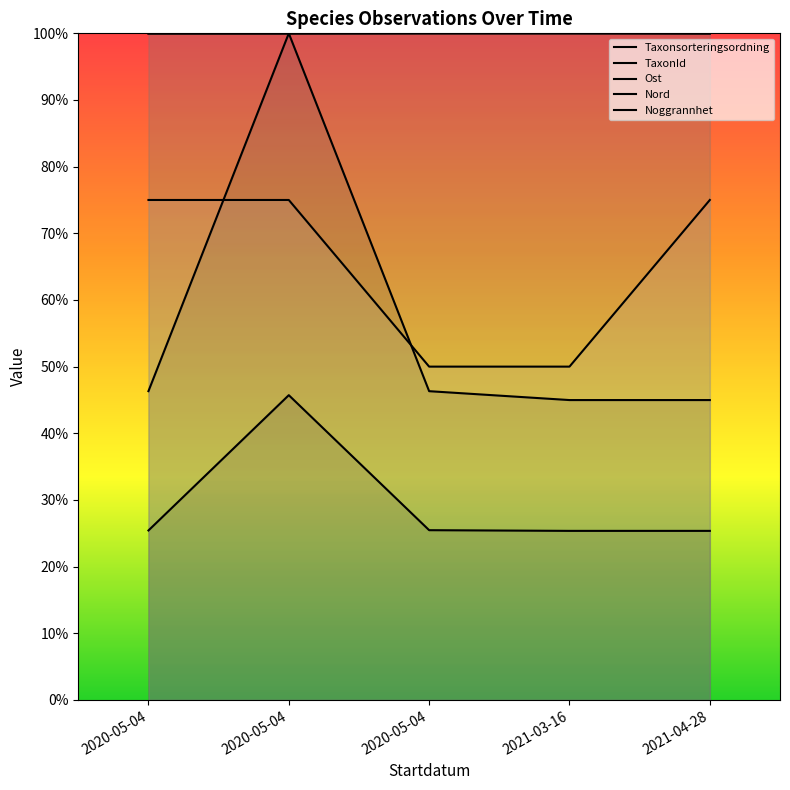

List the labels in order of Ost value, smallest first.

2020-05-04, 2020-05-04, 2021-04-28, 2020-05-04, 2021-03-16